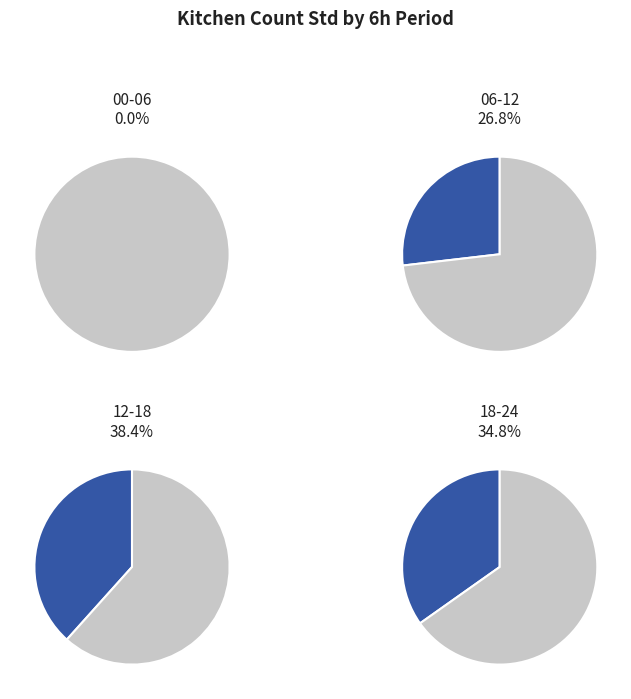

Approximately how many times larger is the value at 06-12 compared to 12-18?

0.7